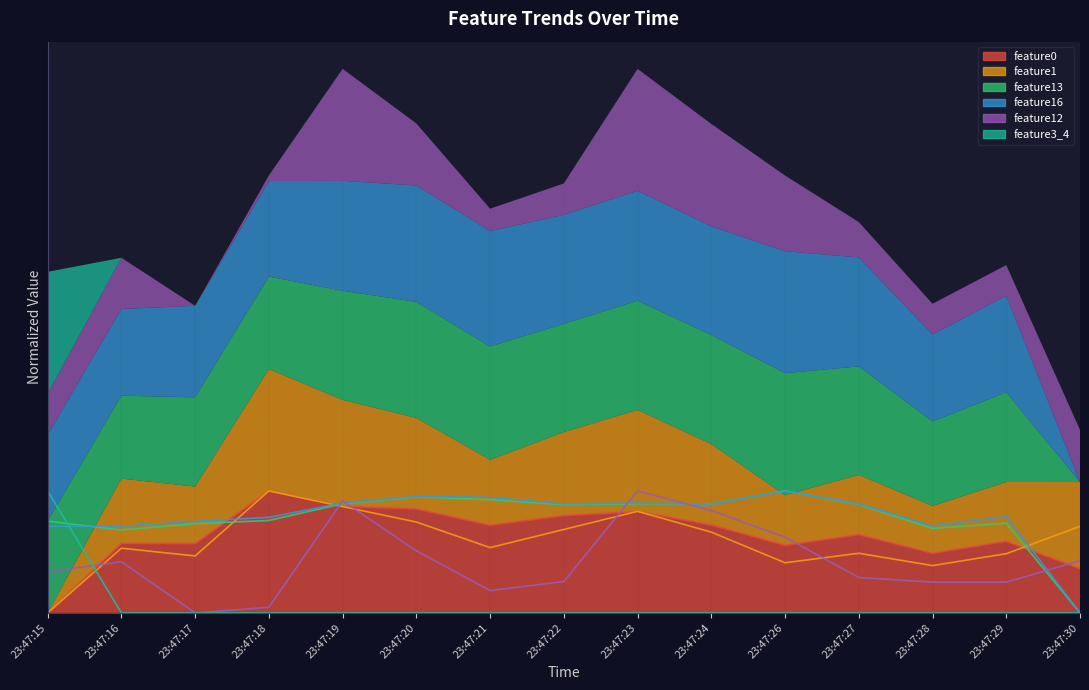

True or false: feature1 and feature16 cross at least once.

True